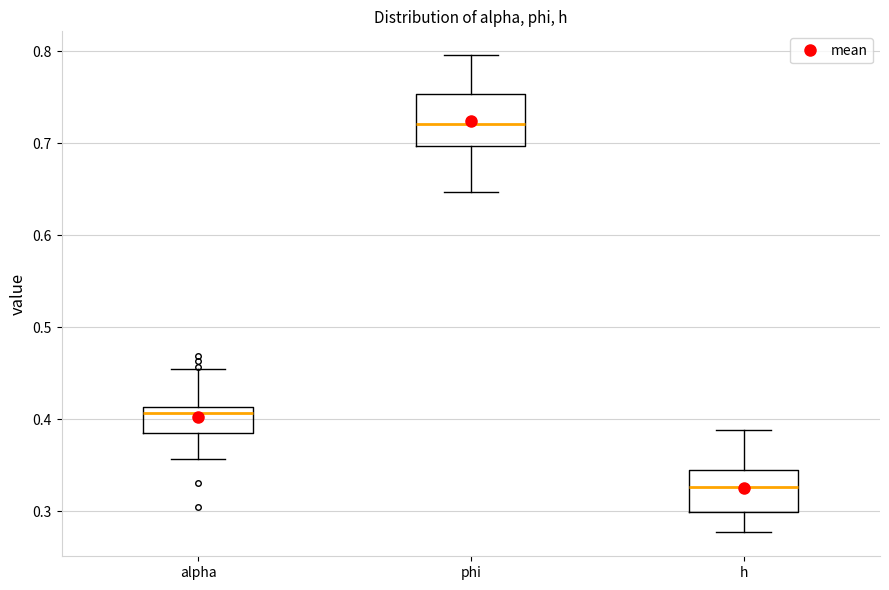

Comparing the boxes themselves (not the whiskers), which one is the tallest?

phi